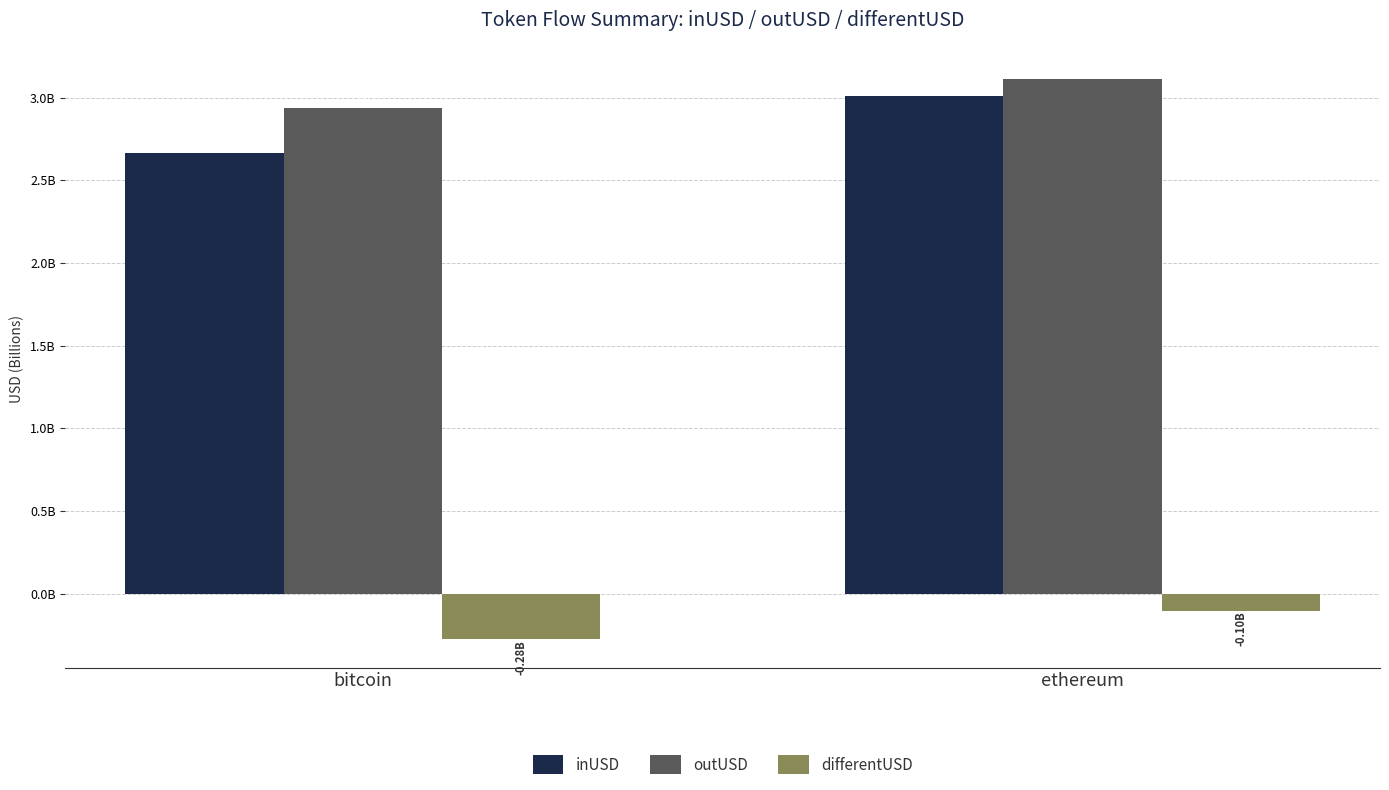

The inUSD series shows 2662911050.6 at bitcoin. True or false?

True